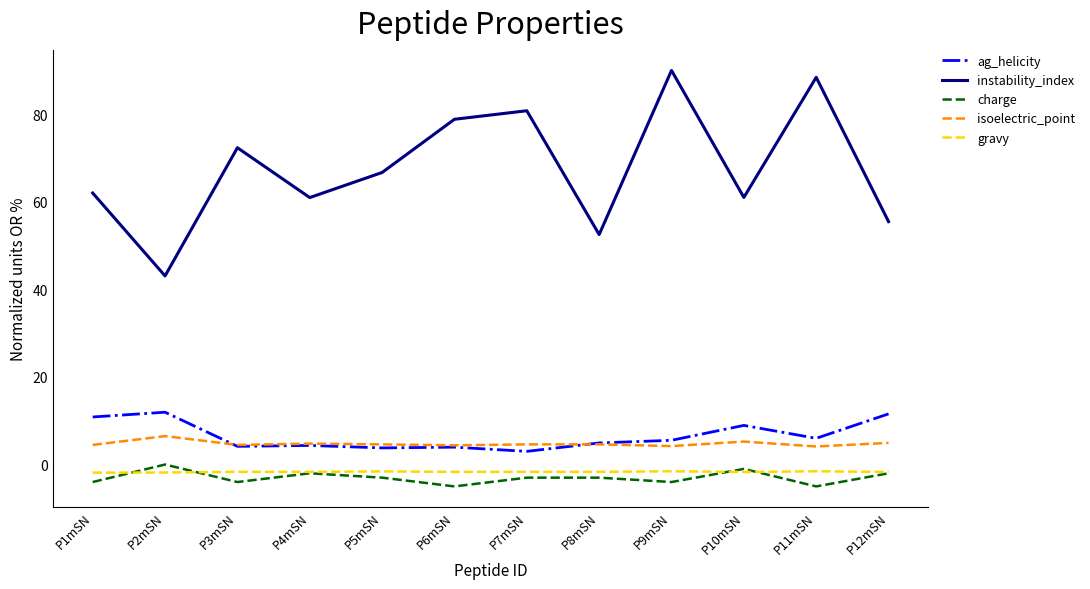

Which series has the largest range (max minus min)?

instability_index